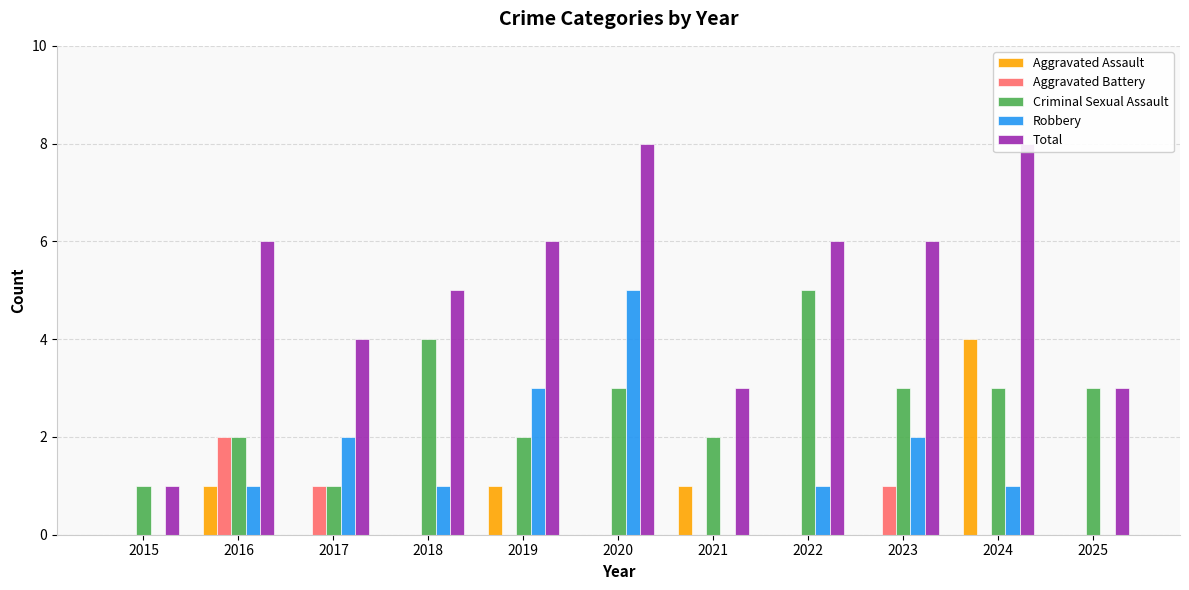

What is the difference between the maximum and minimum values in the Criminal Sexual Assault series?

4